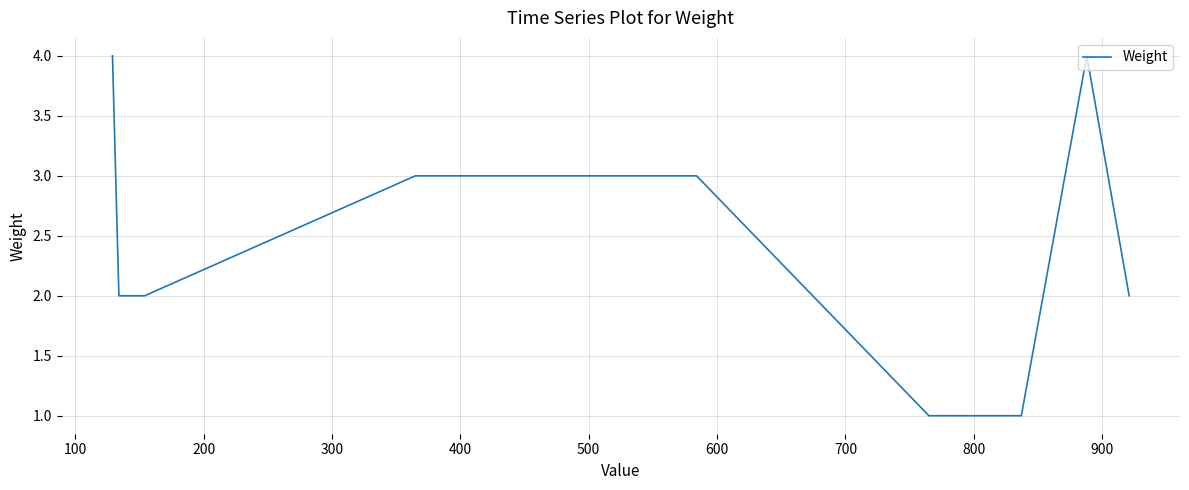

Is this an area chart (filled region under the line)?

No